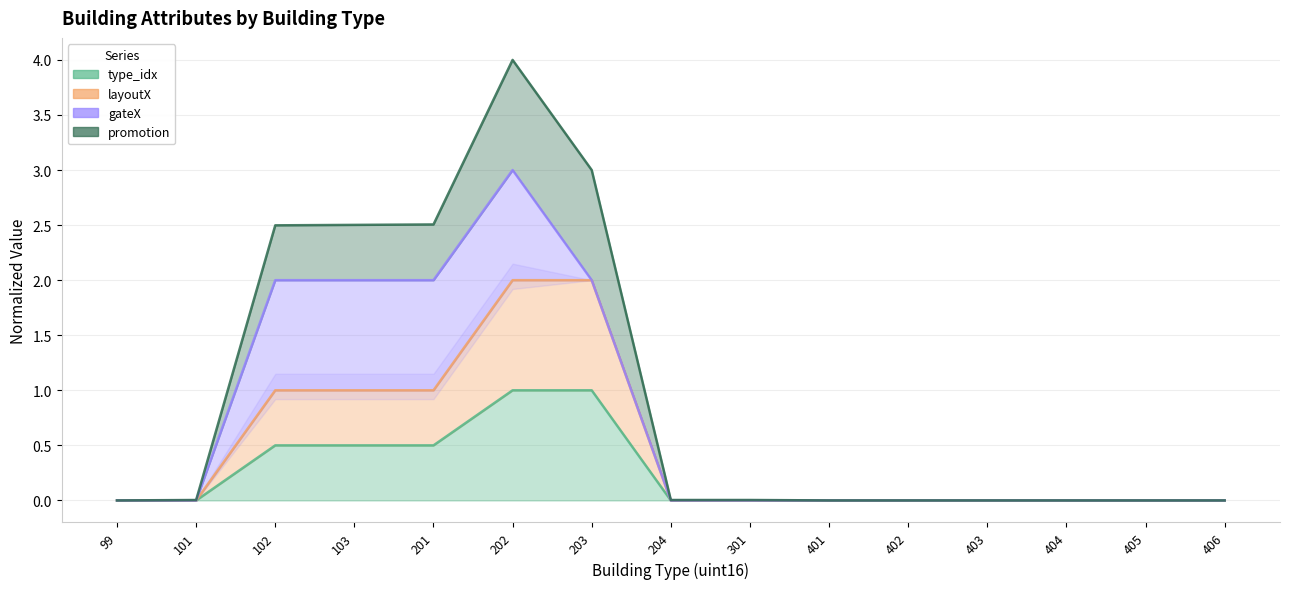

Which series has the largest range (max minus min)?

layoutX